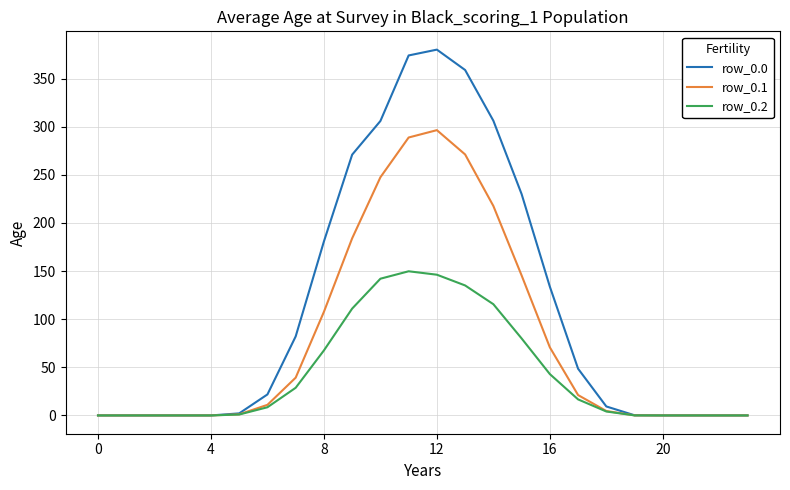

What is the difference between the maximum and minimum values in the row_0.2 series?

149.8